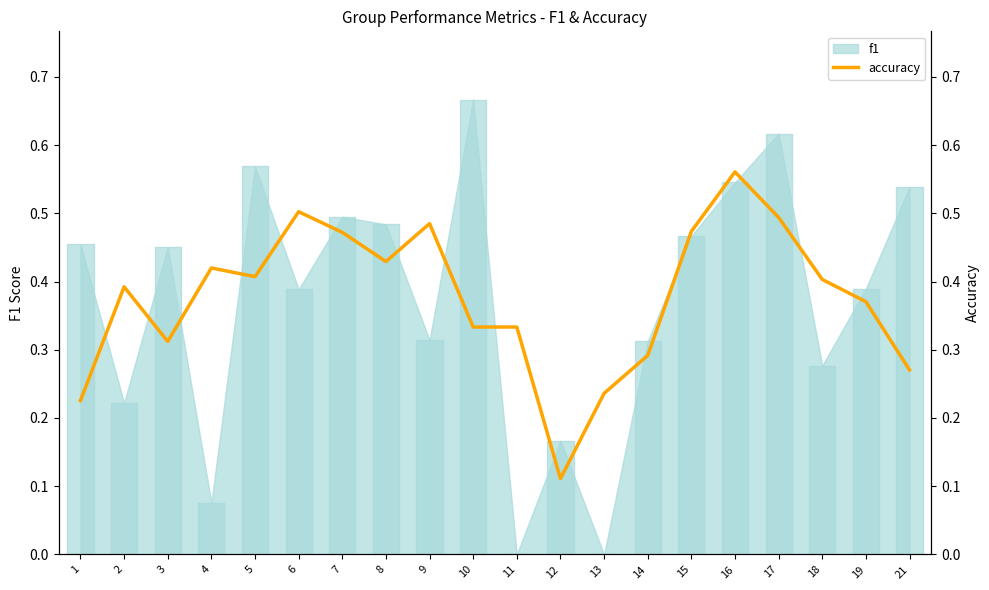

What is the average value?

0.4